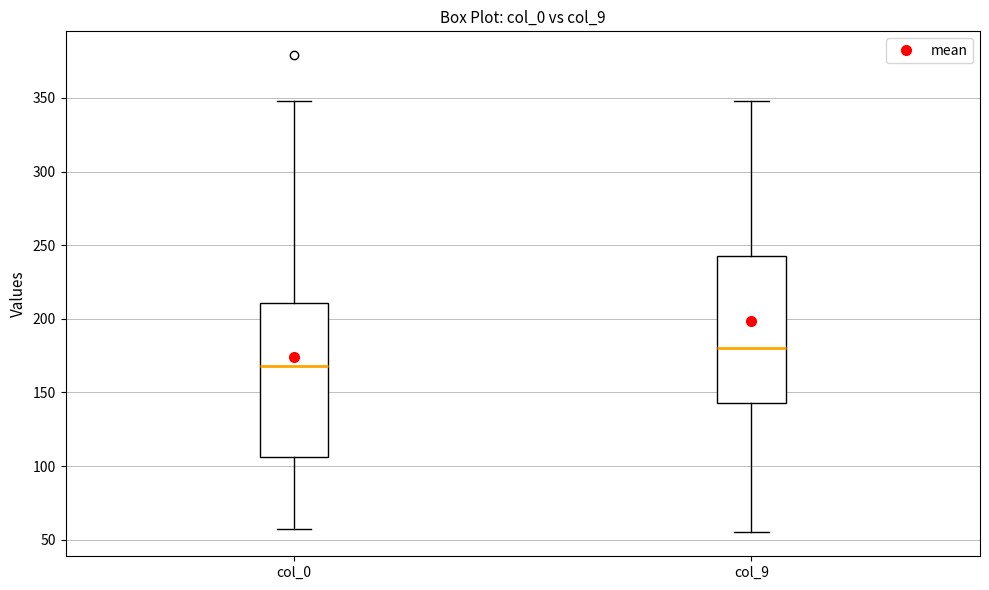

Reading left to right, transcribe this box plot: for each box, give where its median line is, the range the box spans, and where its two whiskers end, as read against the y-axis. The values are not printed on the chart, so give them approximately, as read against the axis.

col_0: median 170, box 105 to 210, whiskers 55 to 350
col_9: median 180, box 145 to 245, whiskers 55 to 350